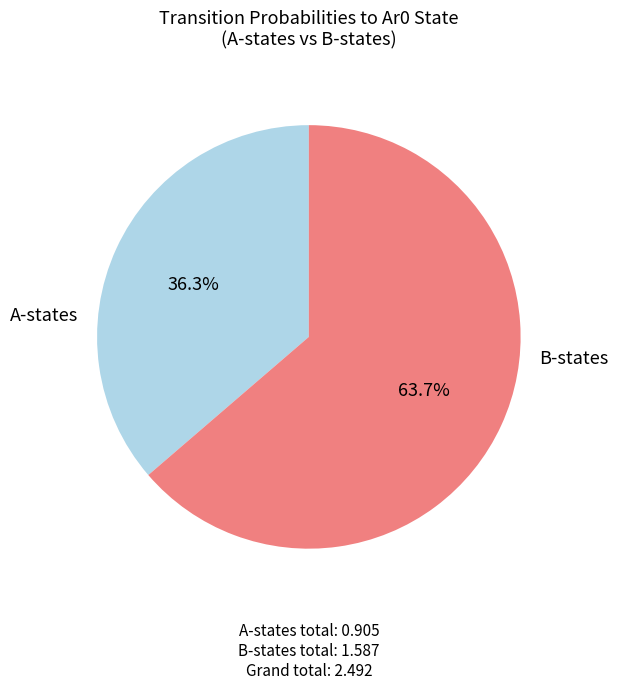

To the nearest percent, what is the average slice percentage?

50%